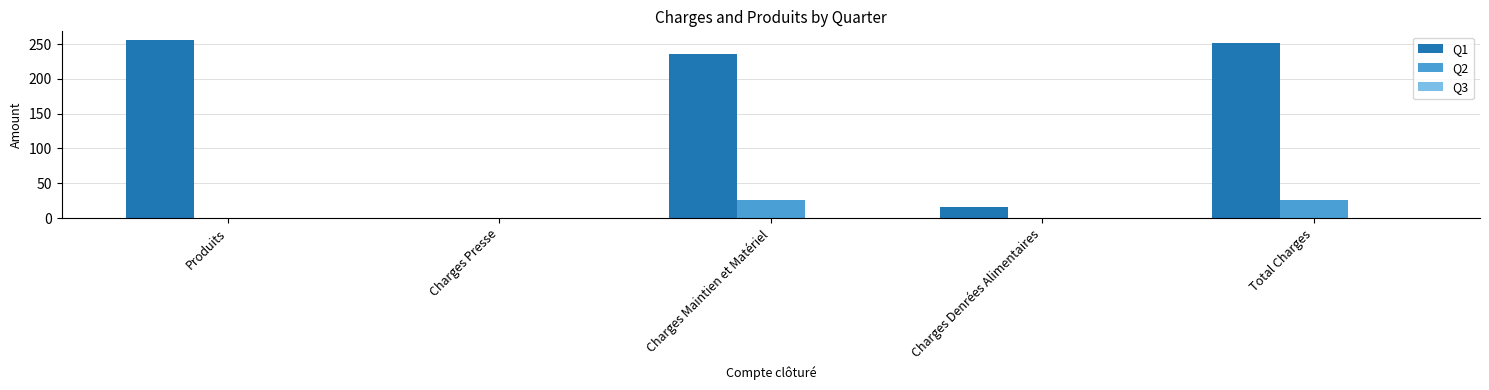

True or false: Q1 has a value of 235.9 at Charges Maintien et Matériel.

True